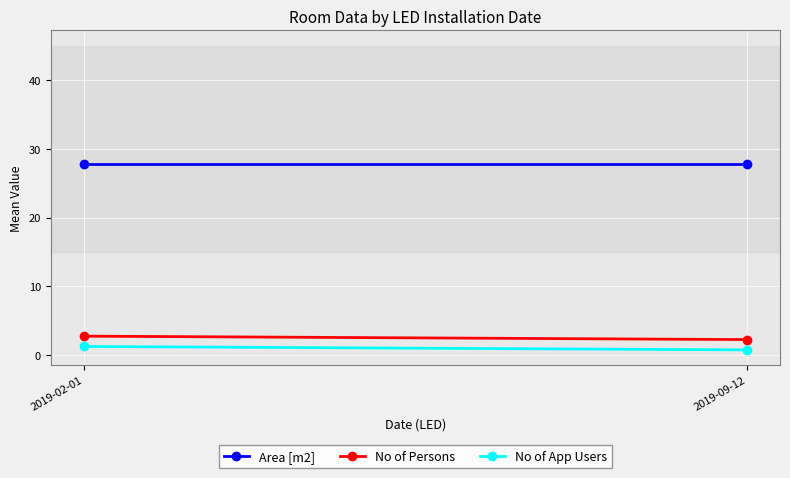

The Area [m2] series shows 27.8 at 2019-09-12. True or false?

True